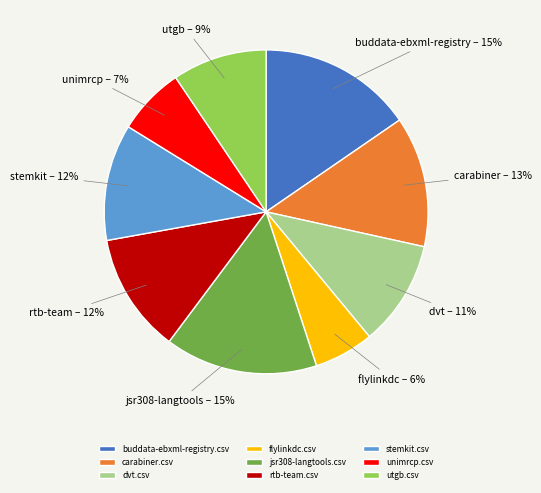

Is the sum of jsr308-langtools.csv and utgb.csv greater than half?

No